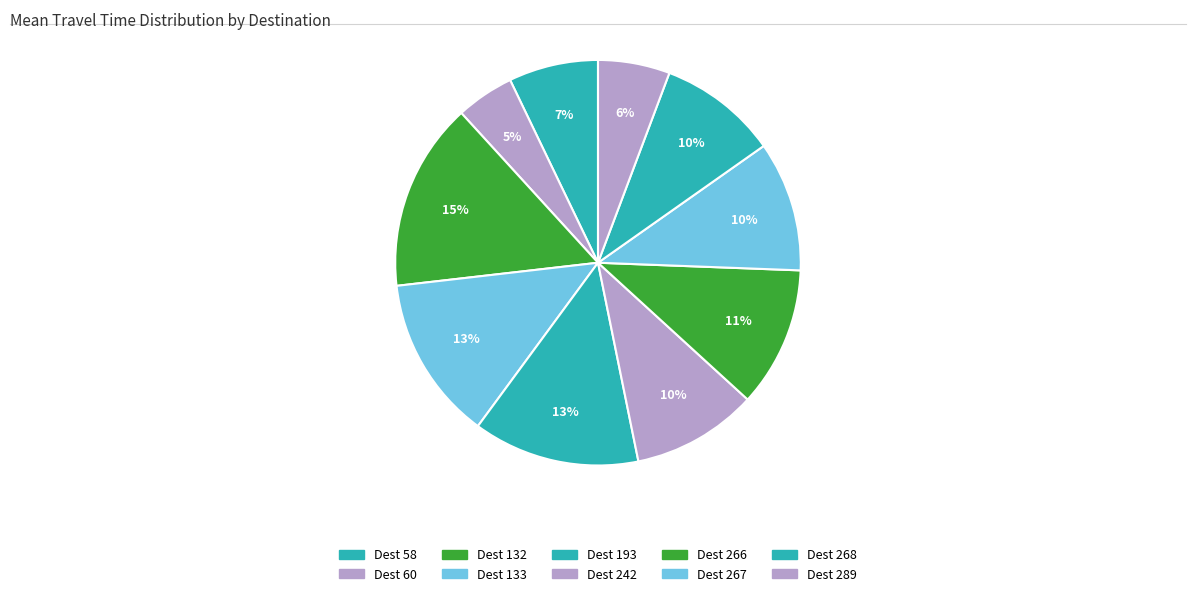

How many segments does this pie chart have?

10